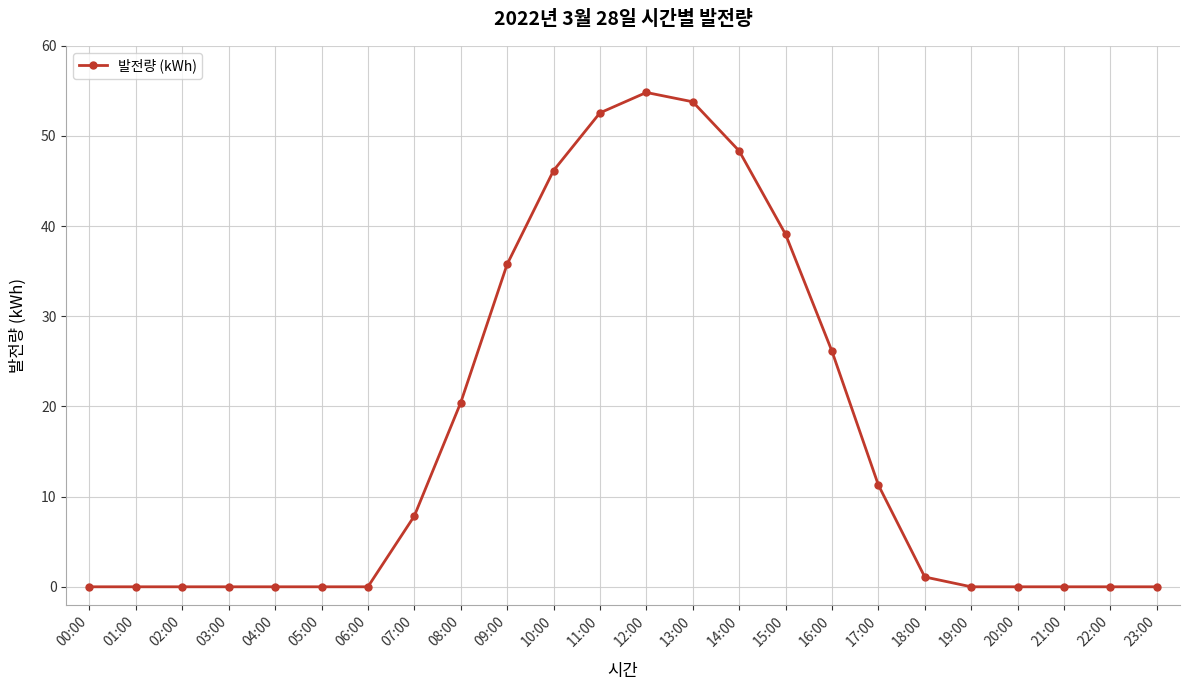

What is the maximum value shown in the chart?

54.8